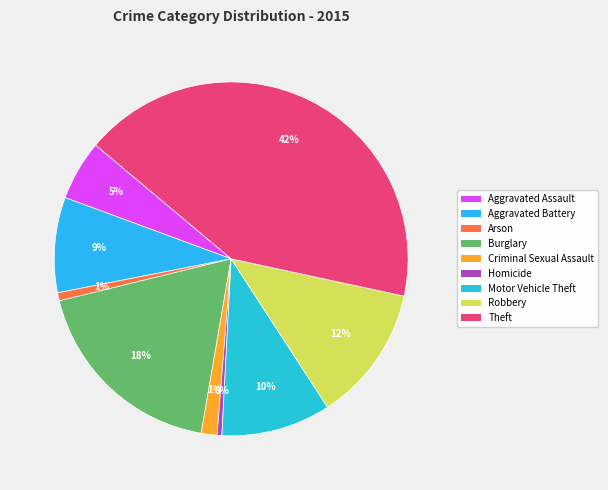

What is the change in value from Burglary to Theft?

+711